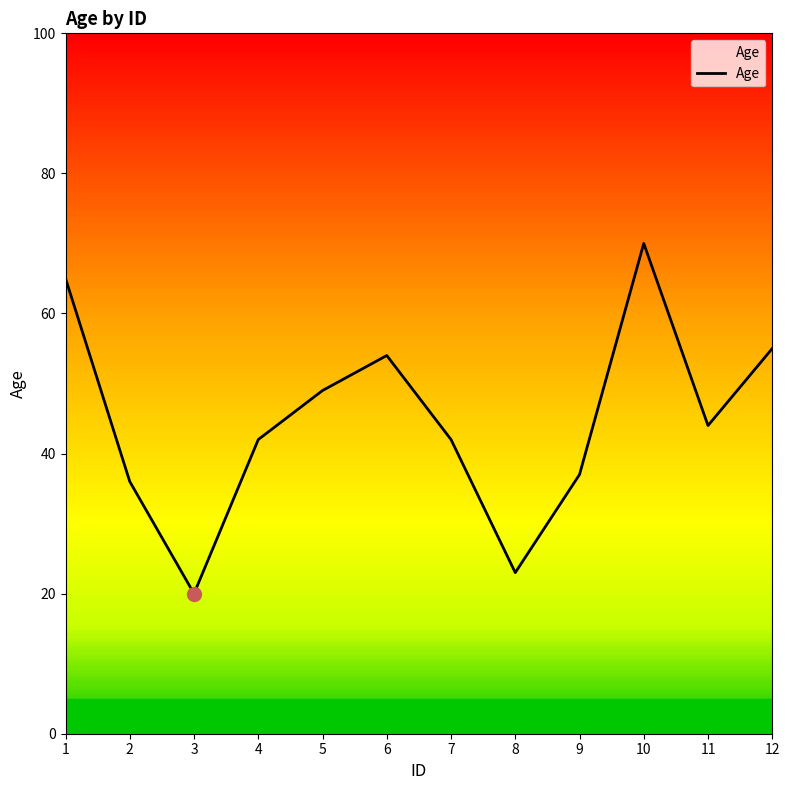

What is the difference between the maximum and minimum values?

50